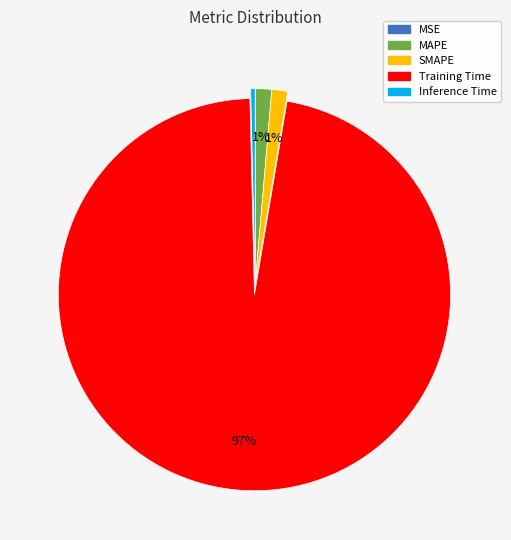

Which category has the biggest portion of the pie?

Training Time